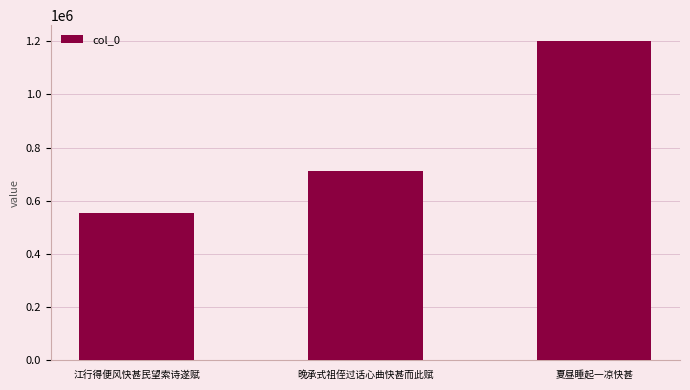

Rank the categories by value from lowest to highest.

江行得便风快甚民望索诗遂赋, 晚承式祖侄过话心曲快甚而此赋, 夏昼睡起一凉快甚